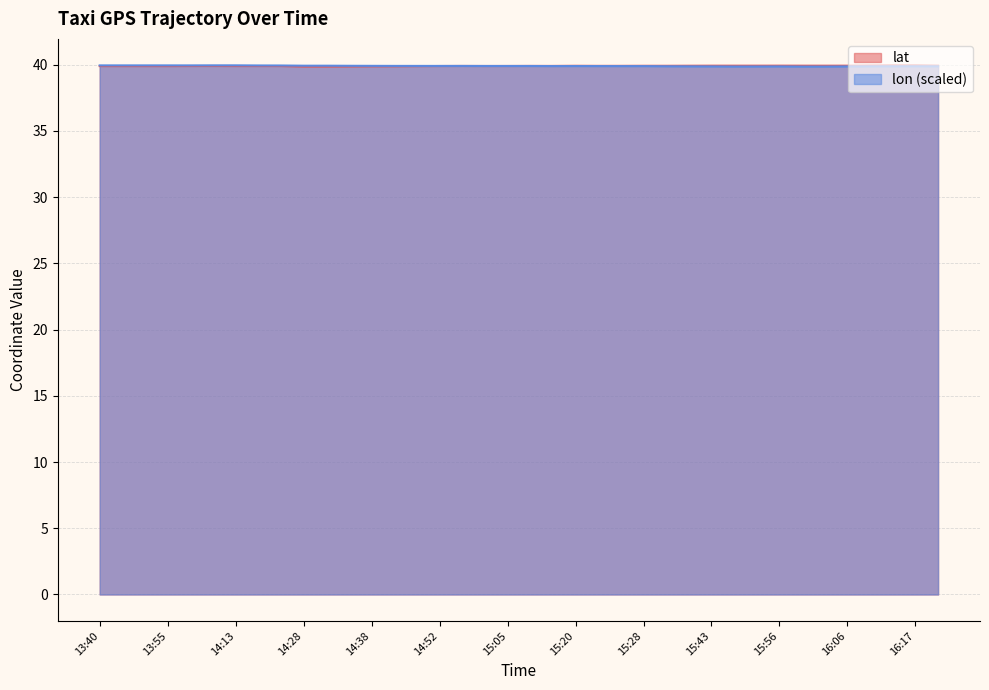

What is the maximum value shown in the chart?

40.0